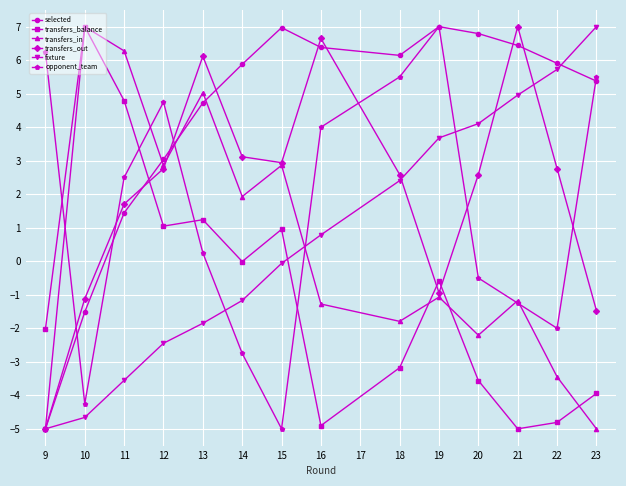

What is the value of the transfers_balance point at the 11th from the left?

-3.6